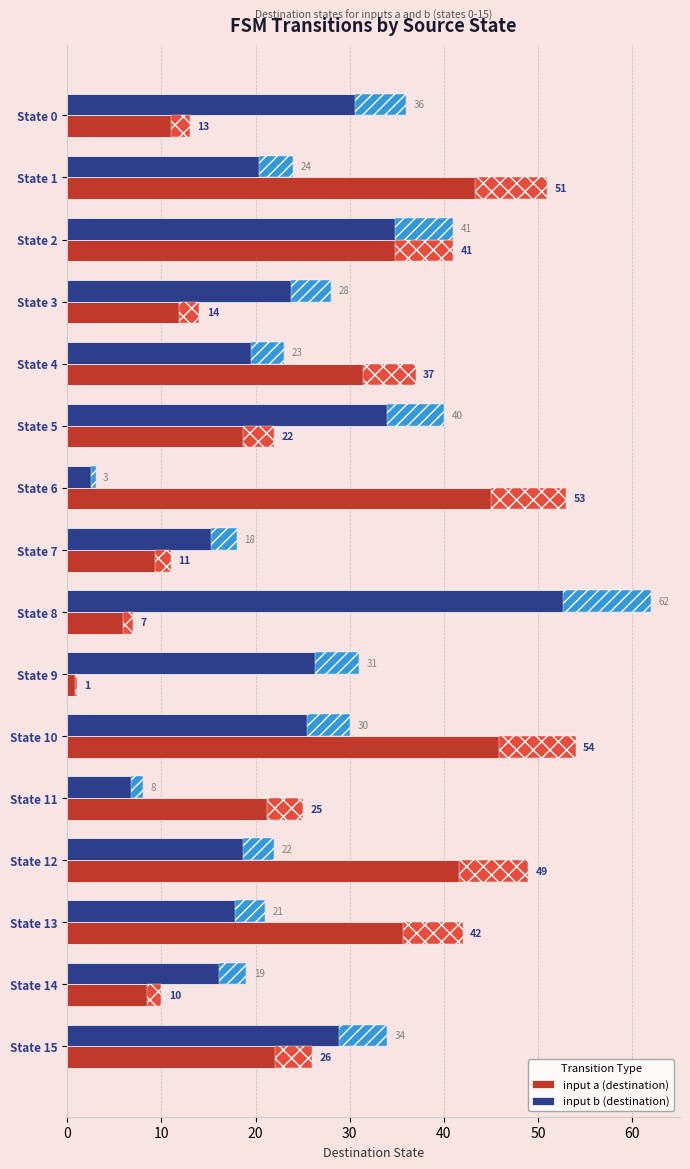

The input a (destination) series shows 14 at State 14. True or false?

False